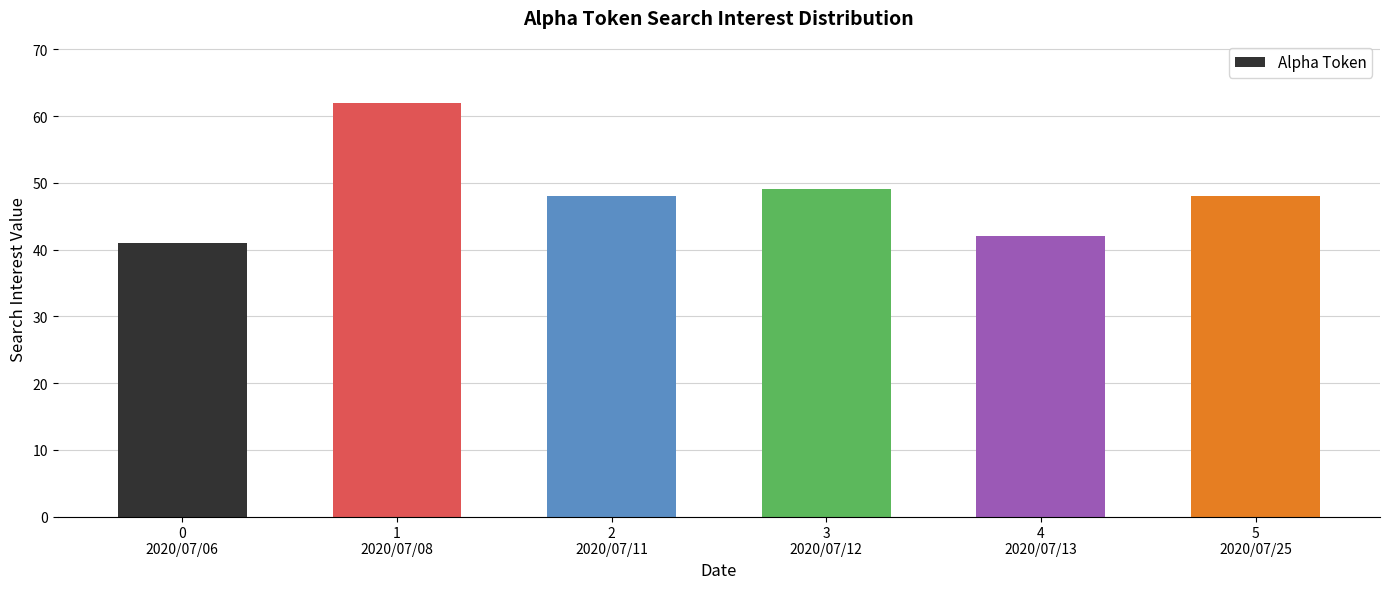

What is the average value?

48